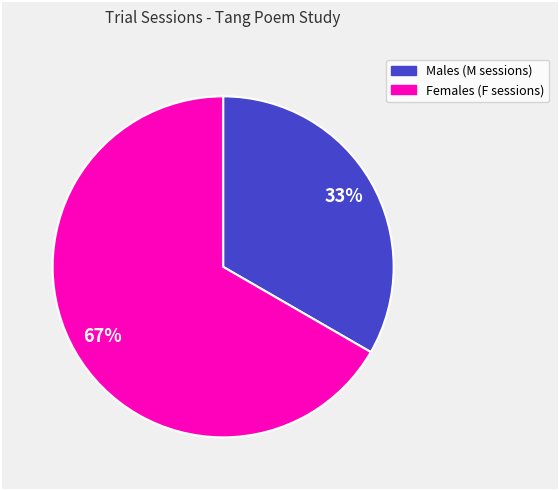

Is there a majority slice in this chart?

Yes